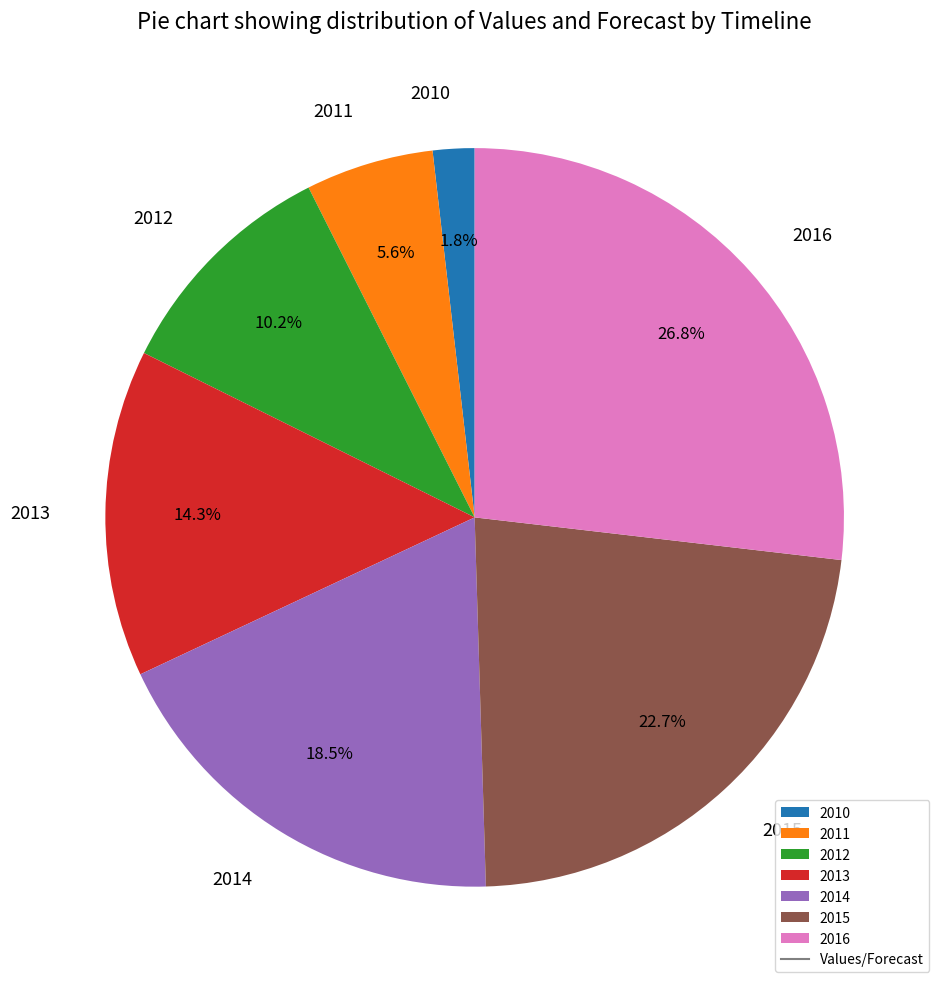

Which slice is the largest?

2016